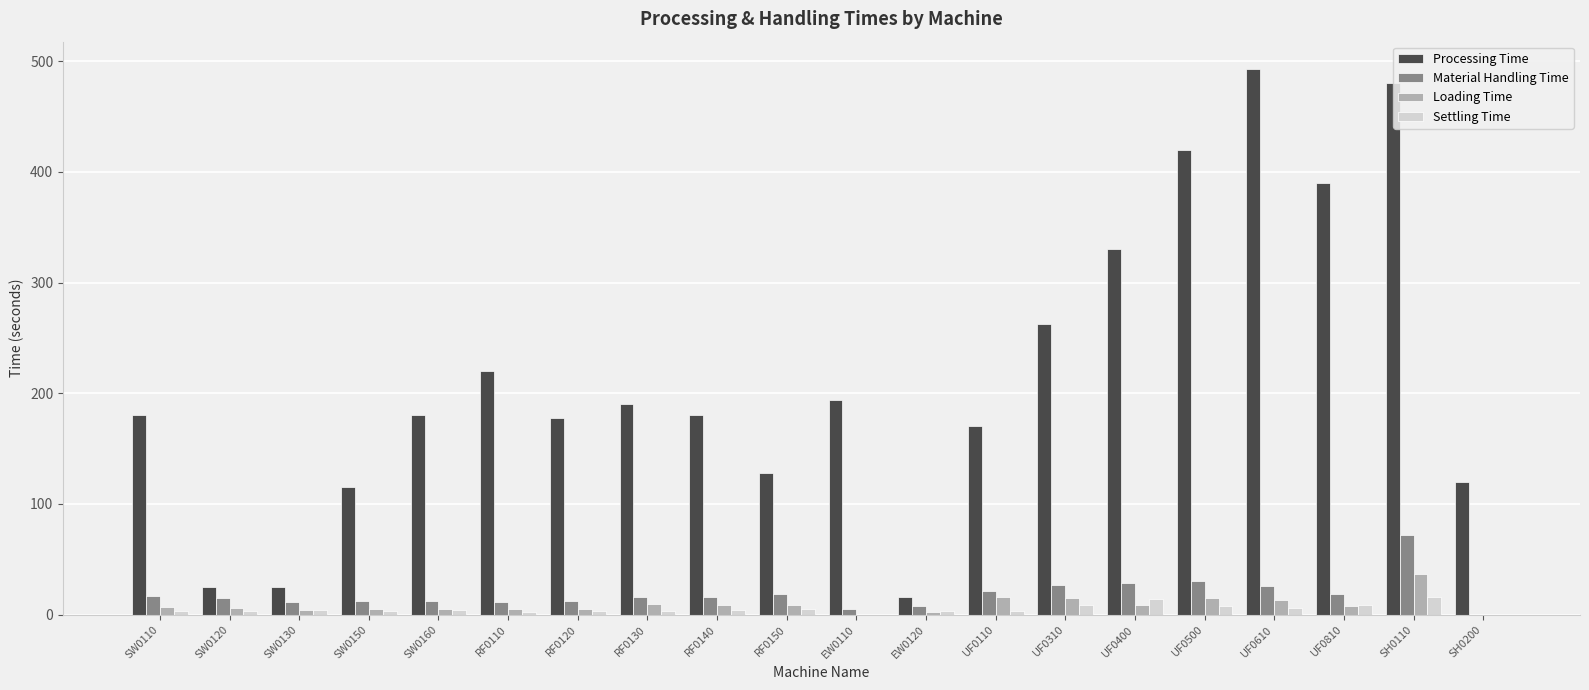

What is the total value across all series at UF0310?

314